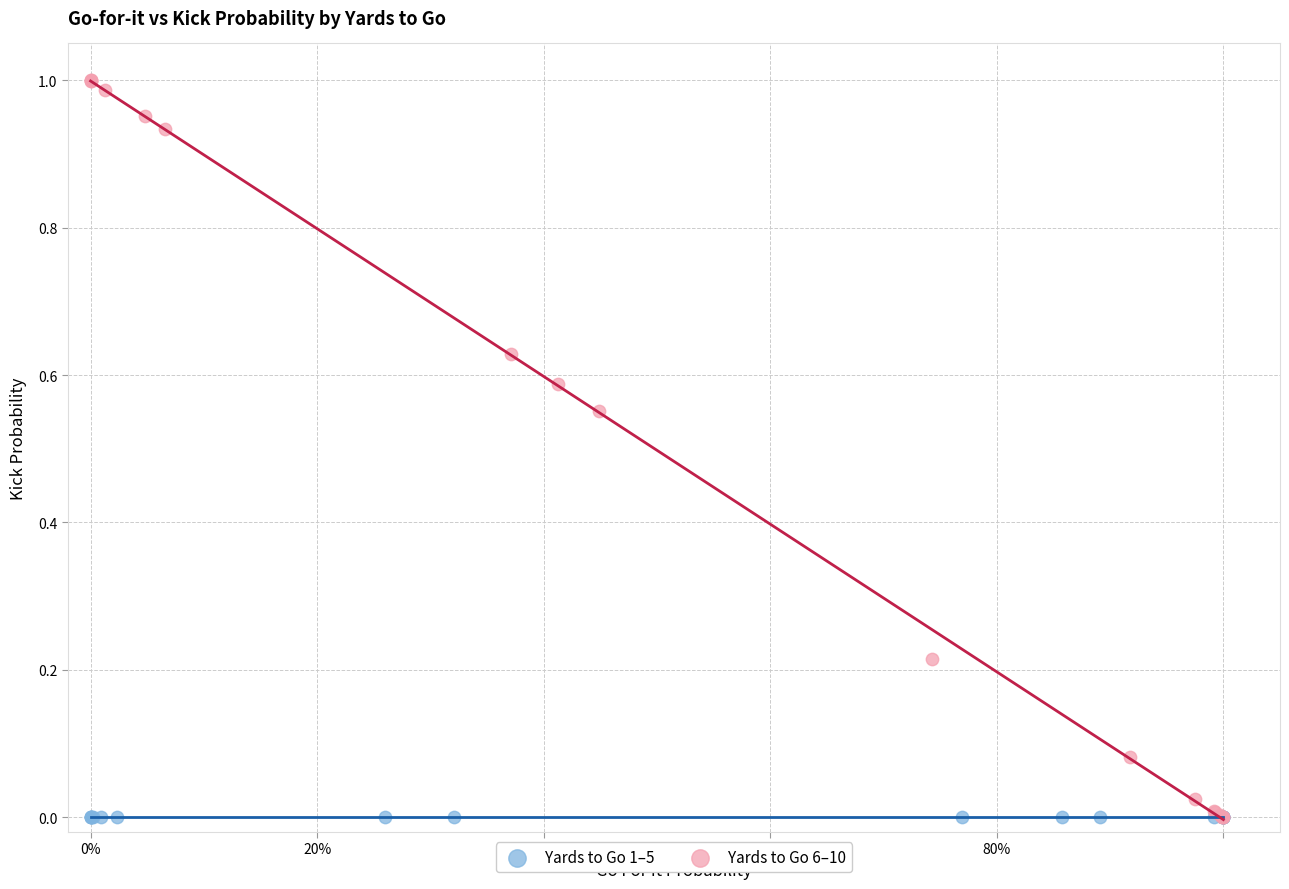

Which series contains the highest Y value?

Yards to Go 6–10